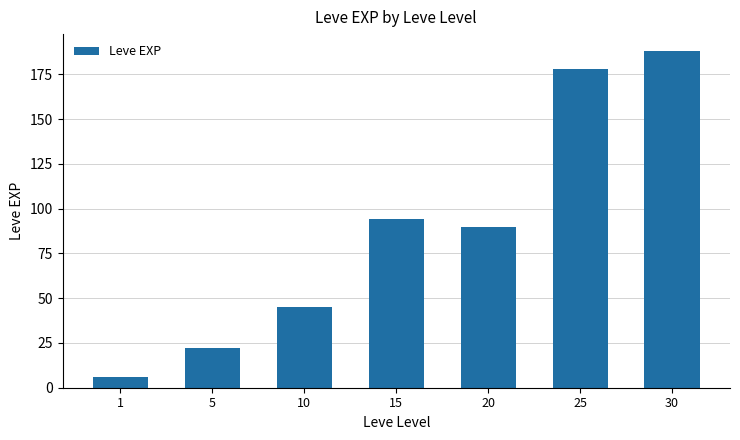

What is the difference between the maximum and second lowest values?

166